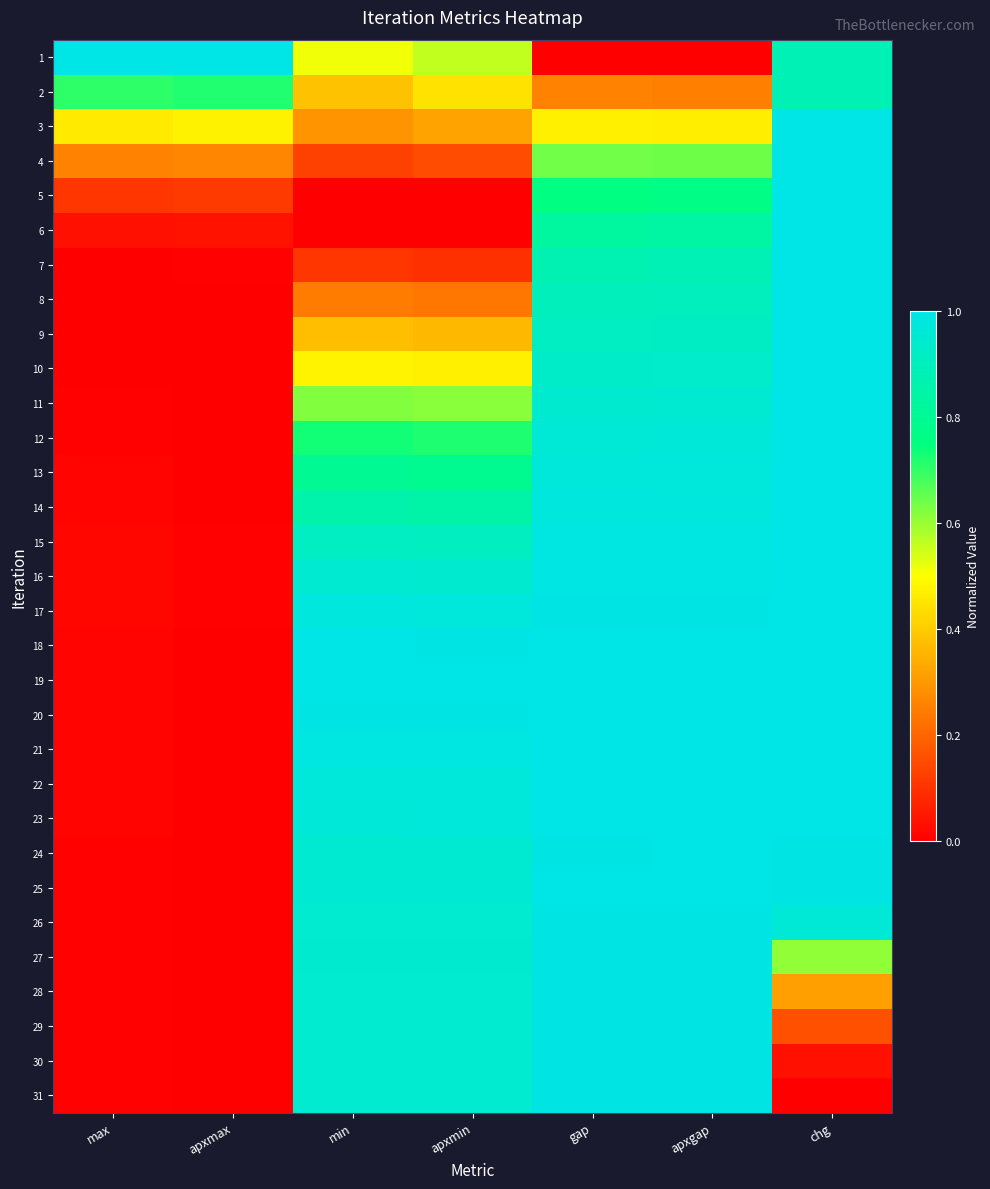

What is the spread (max minus min) of values at apxmax?

1.0